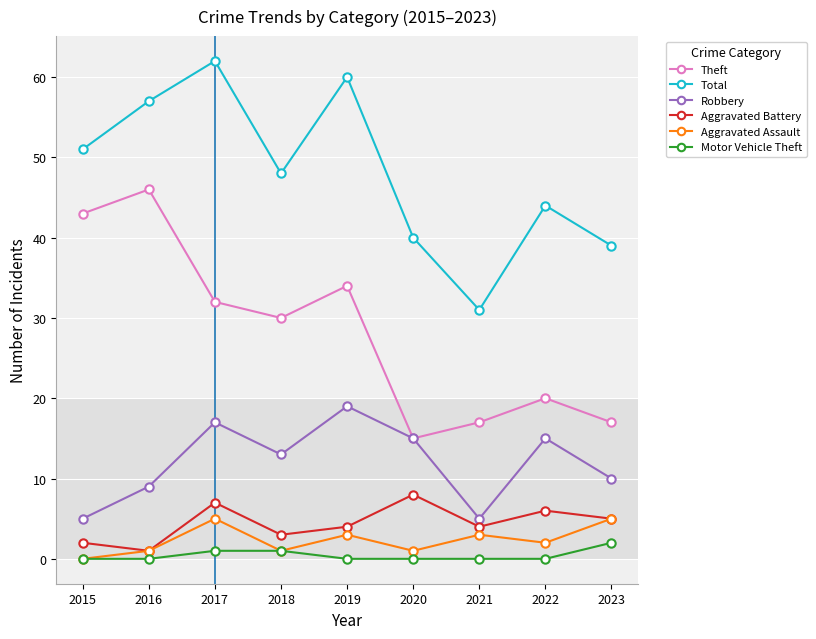

Which series changed the most between 2015 and 2023?

Theft